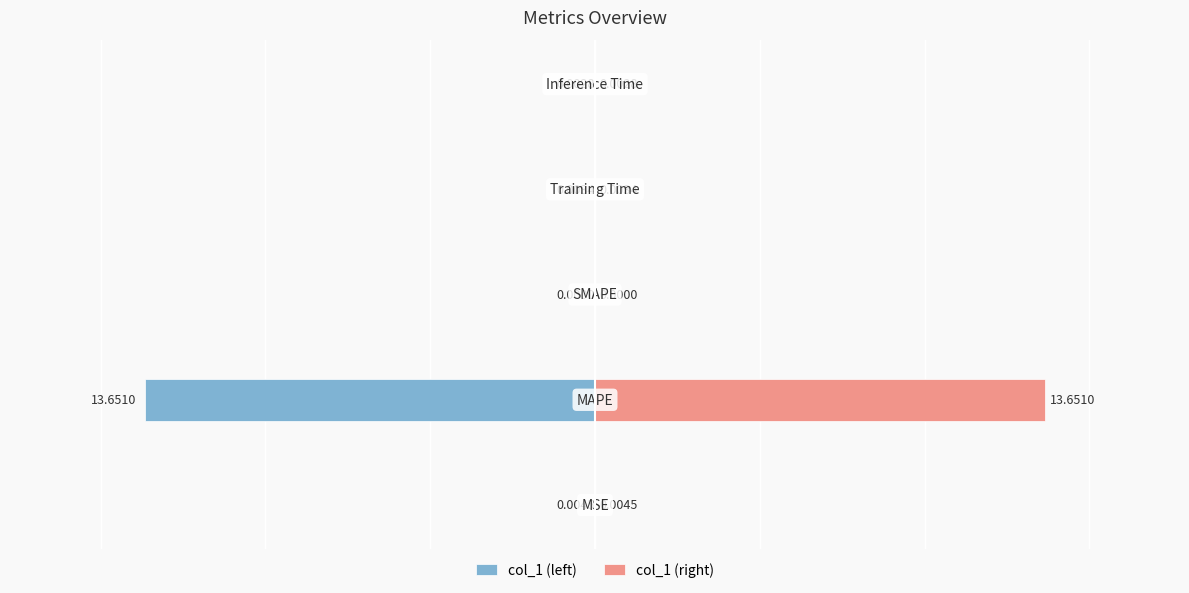

At 3, list the series in order from smallest to largest.

col_1 (left), col_1 (right)